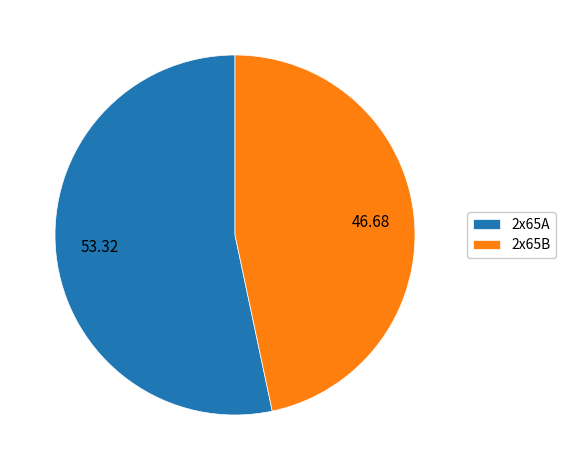

True or false: 2x65B accounts for 39% of the total.

False